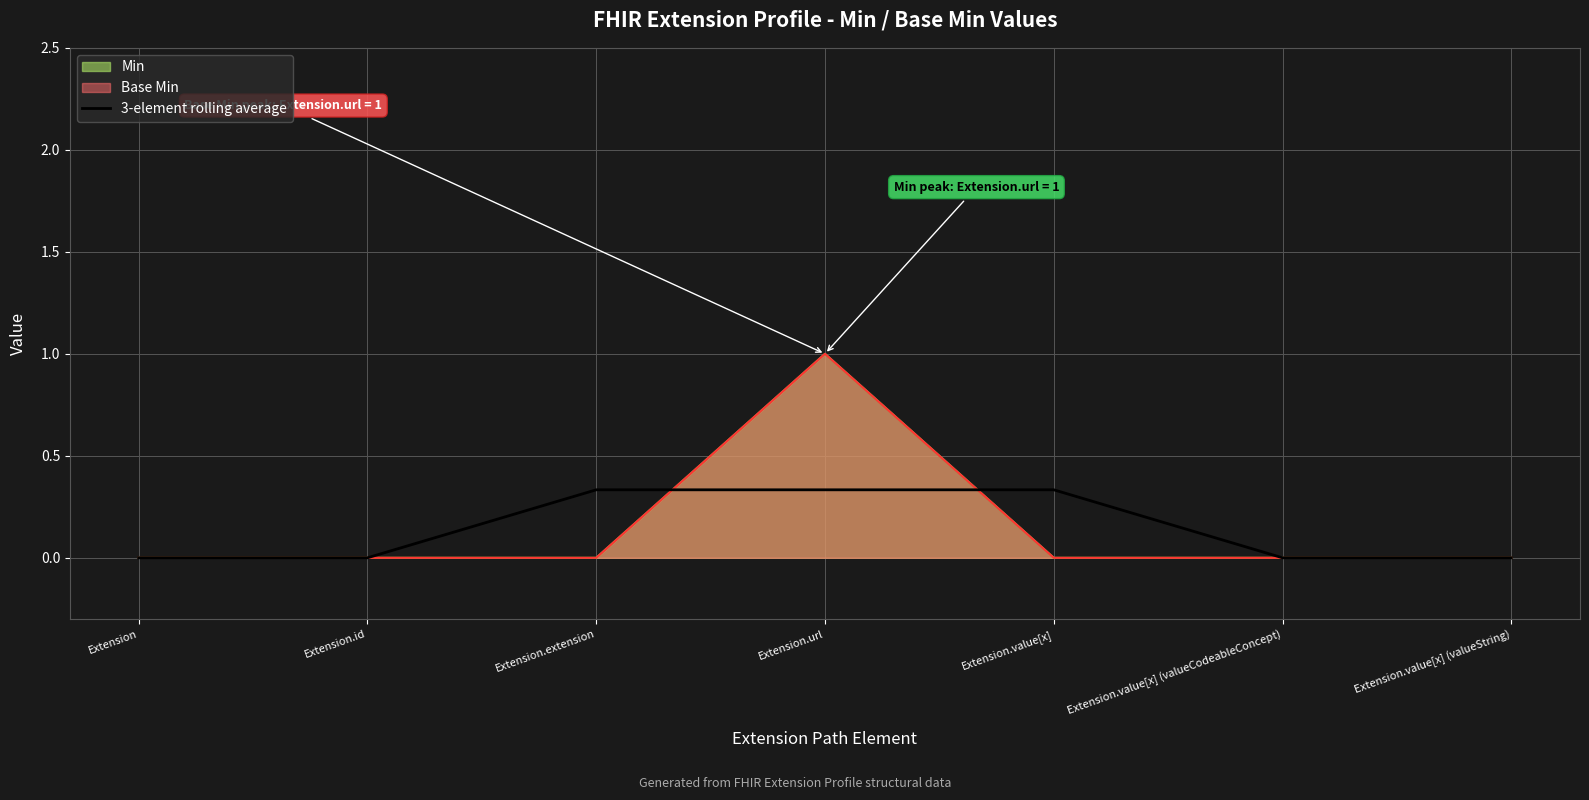

How many data points does each series have?

7